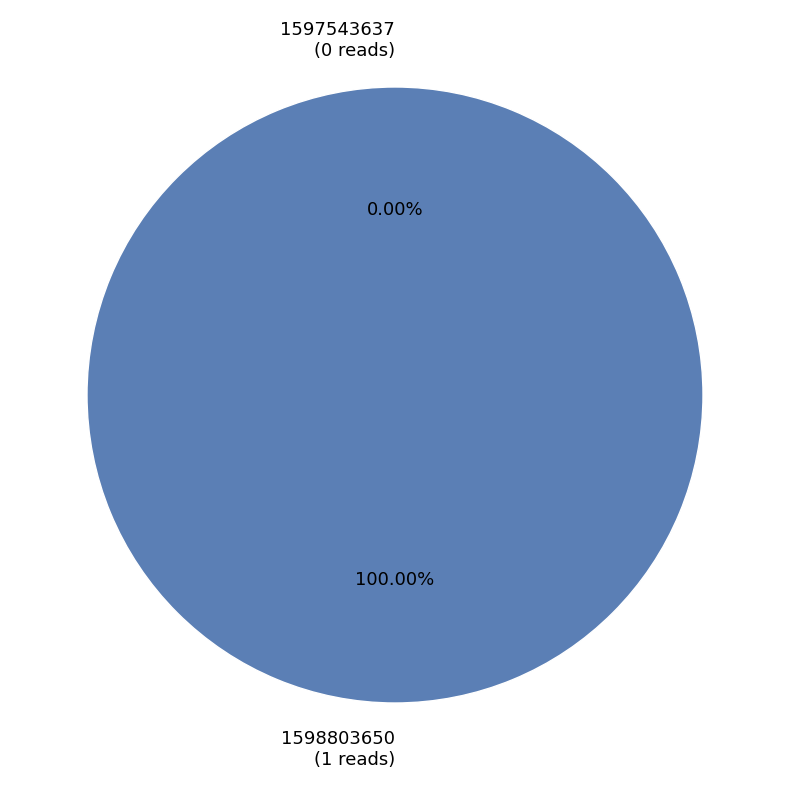

What is the change in value from 1597543637 to 1598803650?

+1